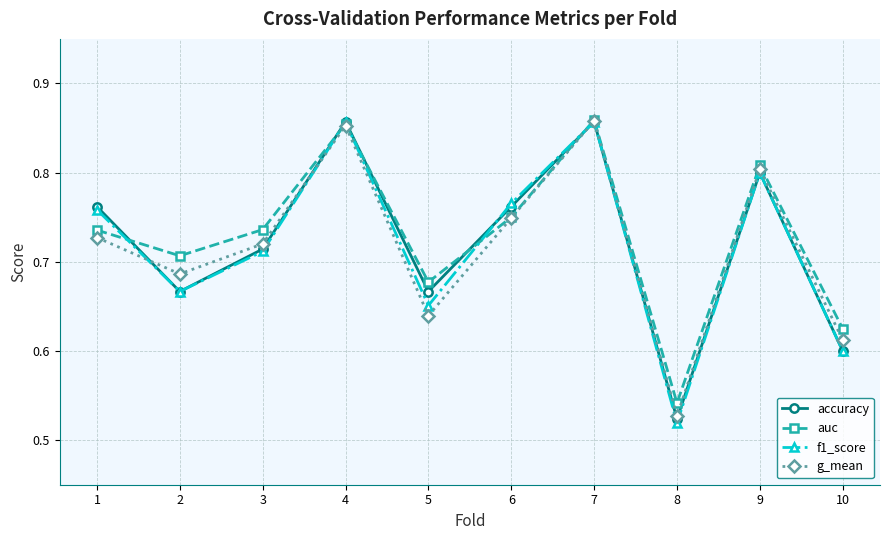

True or false: g_mean has a value of 0.2 at 1.

False